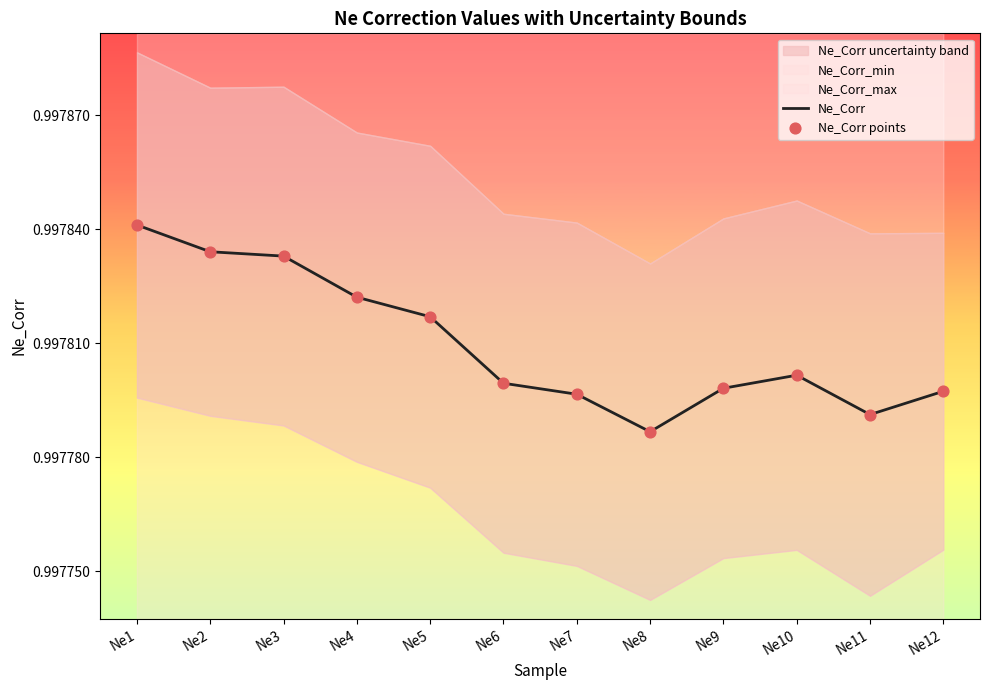

Is it true that Ne_Corr equals 0.2 at Ne1?

False